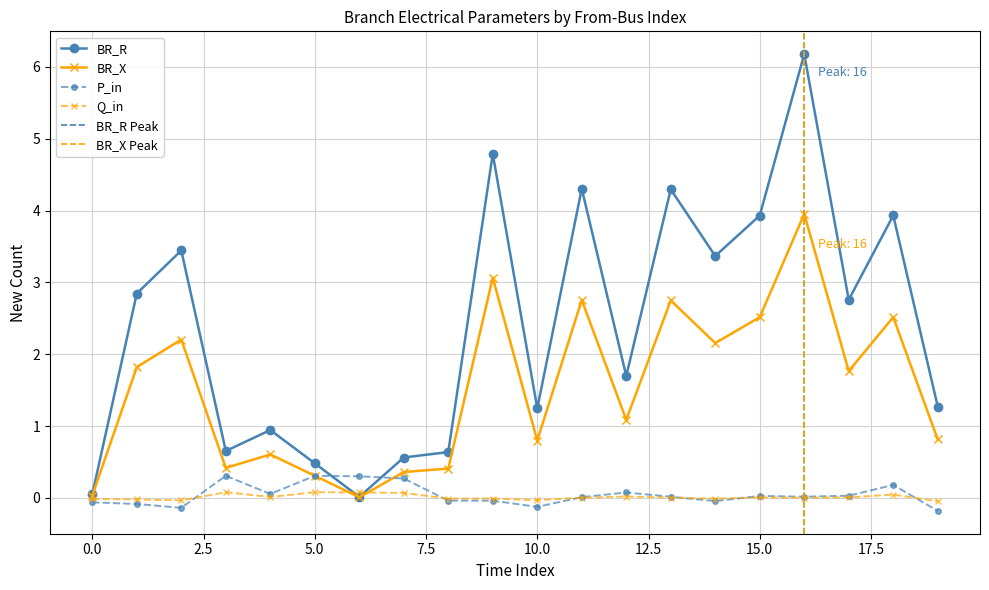

True or false: Q_in and BR_X cross at least once.

True